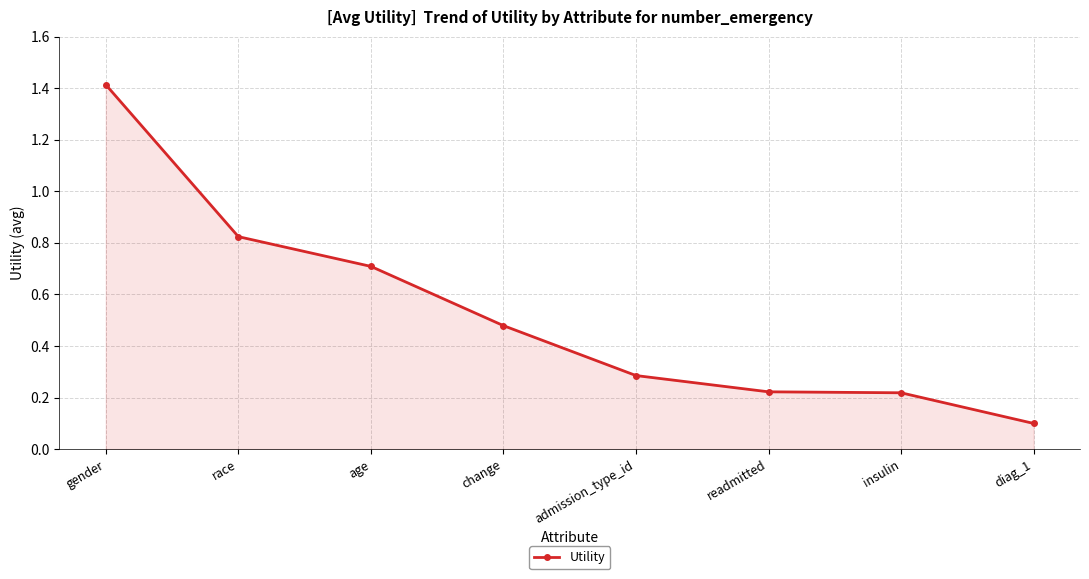

Which category has the highest value across all series?

gender